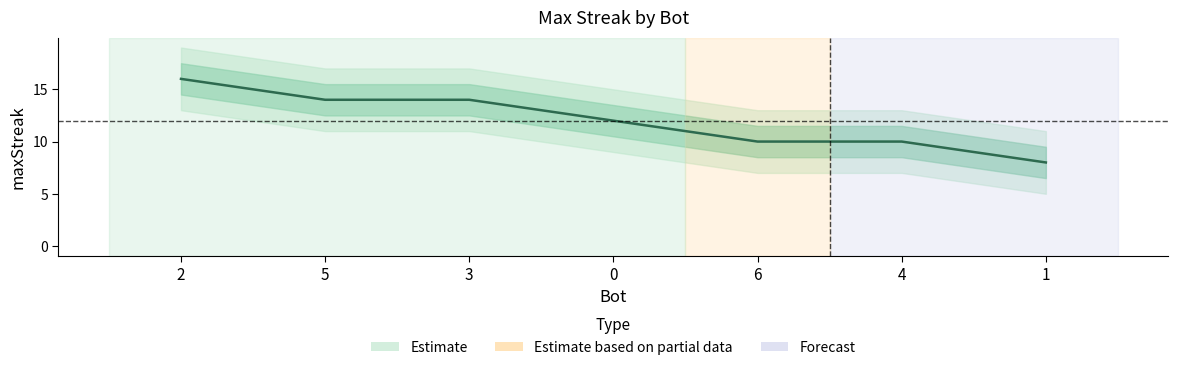

What is the label of the 1st point from the right?

1